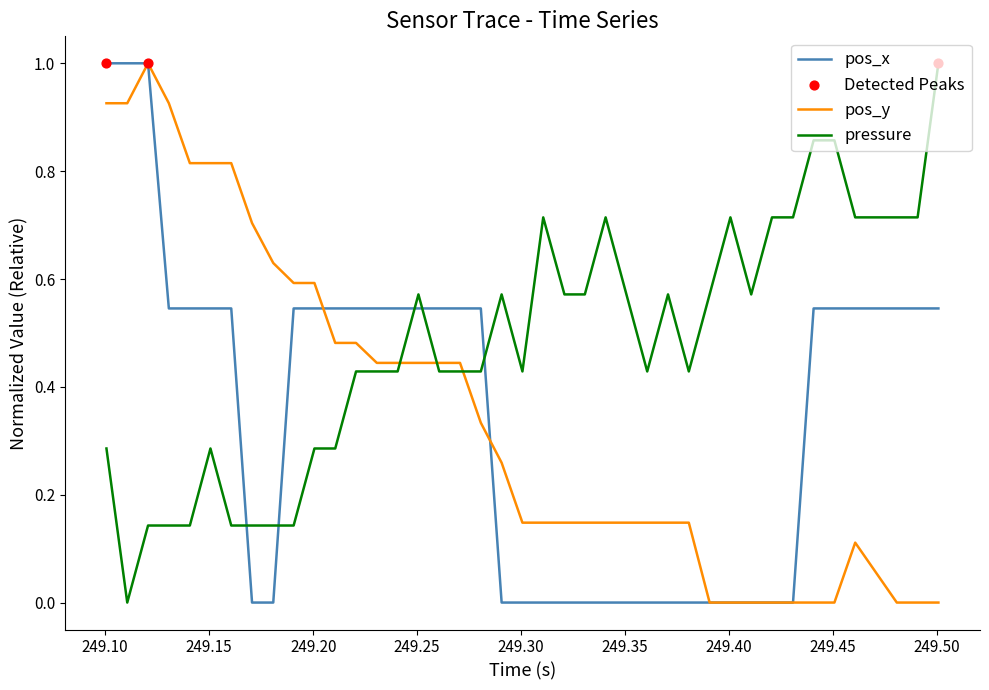

What is the highest value of the pressure series?

1.0